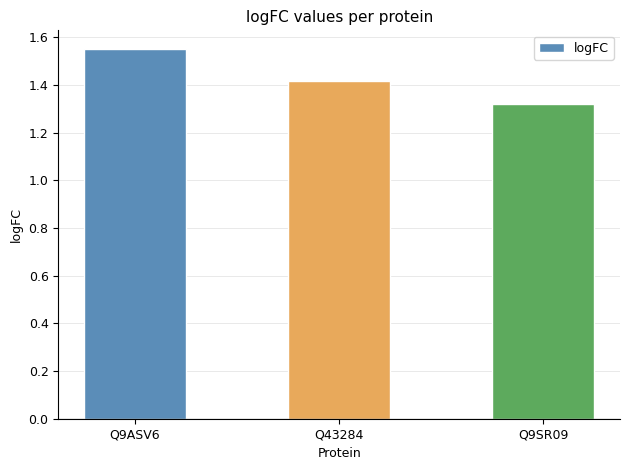

Which label corresponds to the smallest value in the chart?

Q9SR09